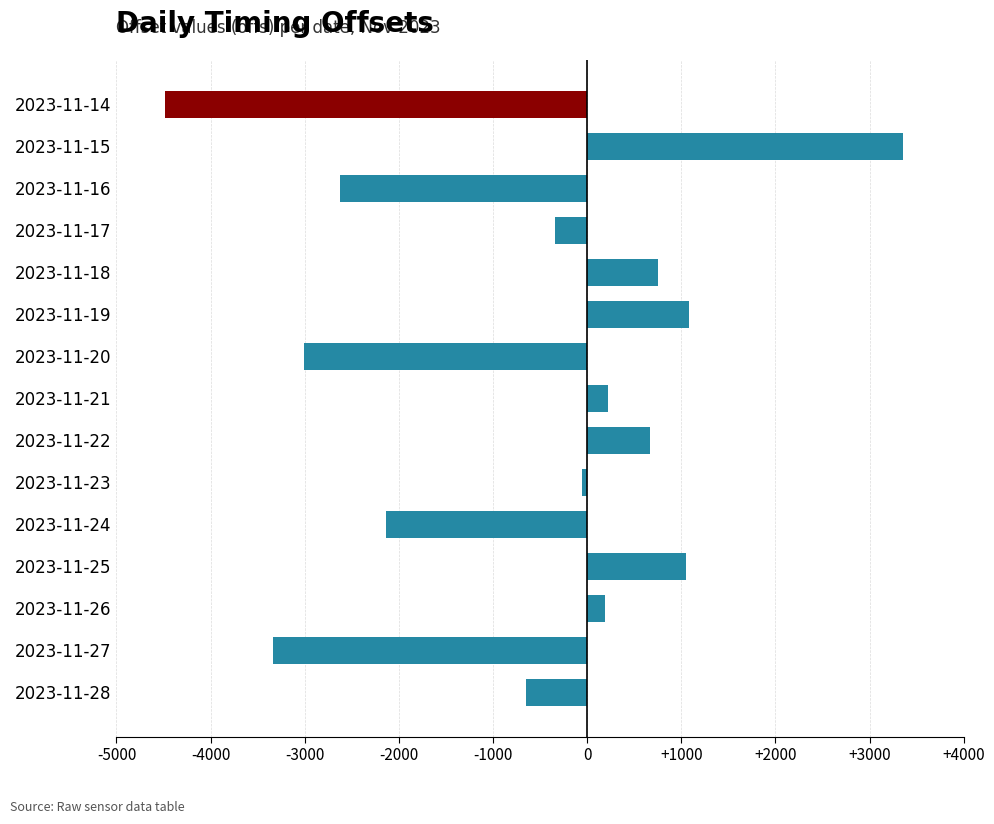

What is the value of the 4th bar from the top?

-345.8